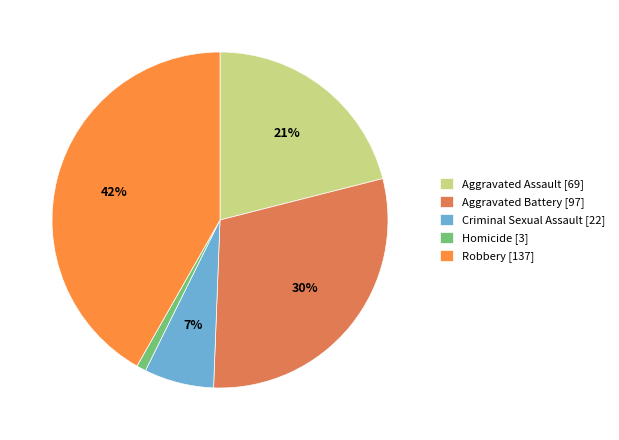

Combined, do Criminal Sexual Assault and Aggravated Battery account for over 50%?

No